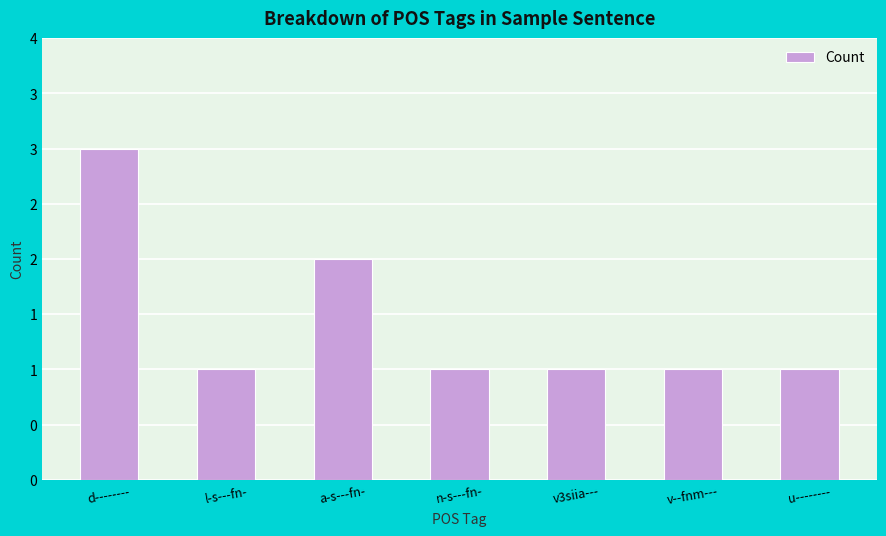

What is the maximum value shown in the chart?

3